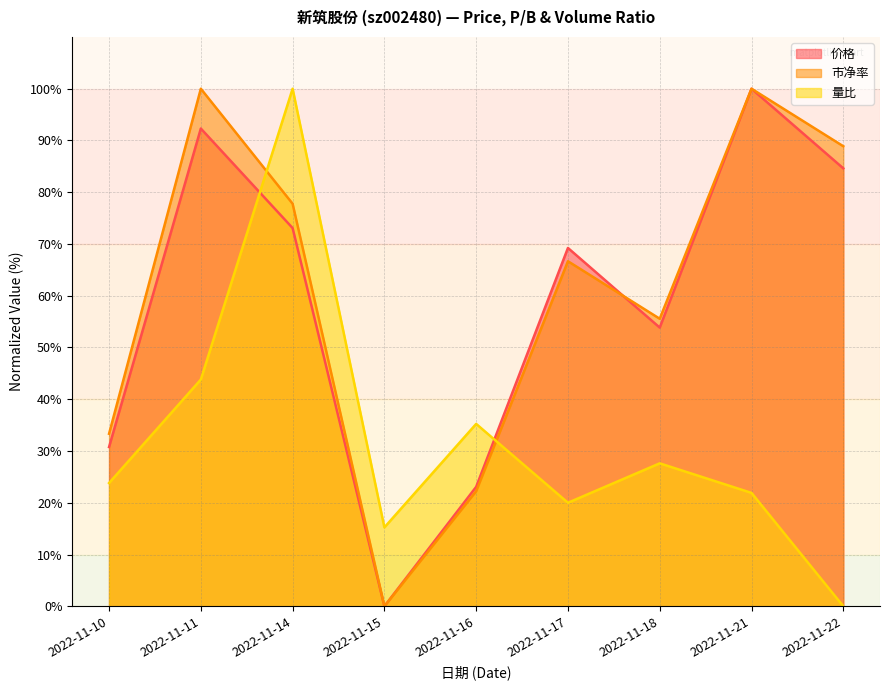

What is the average value of the 市净率 series?

60.5